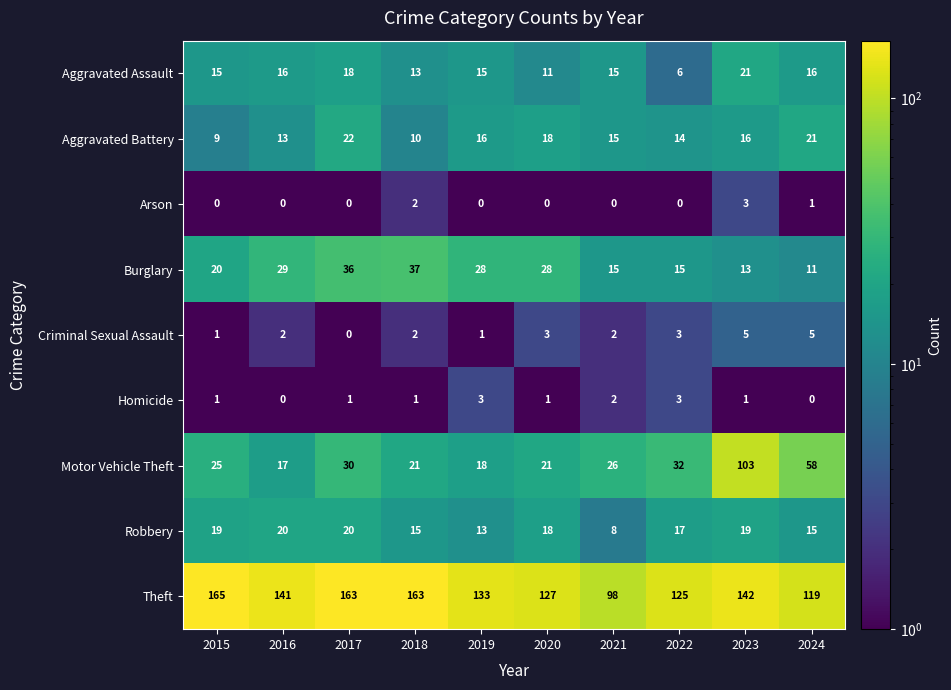

What is the greatest value displayed?

165